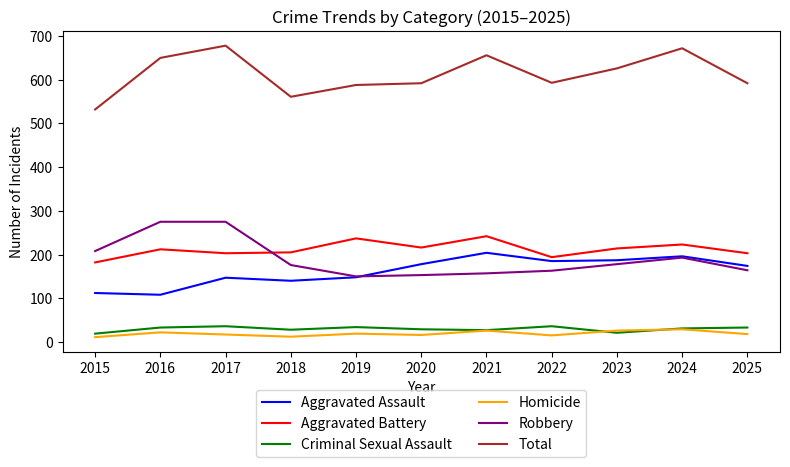

What is the spread (max minus min) of values at 2016?

628